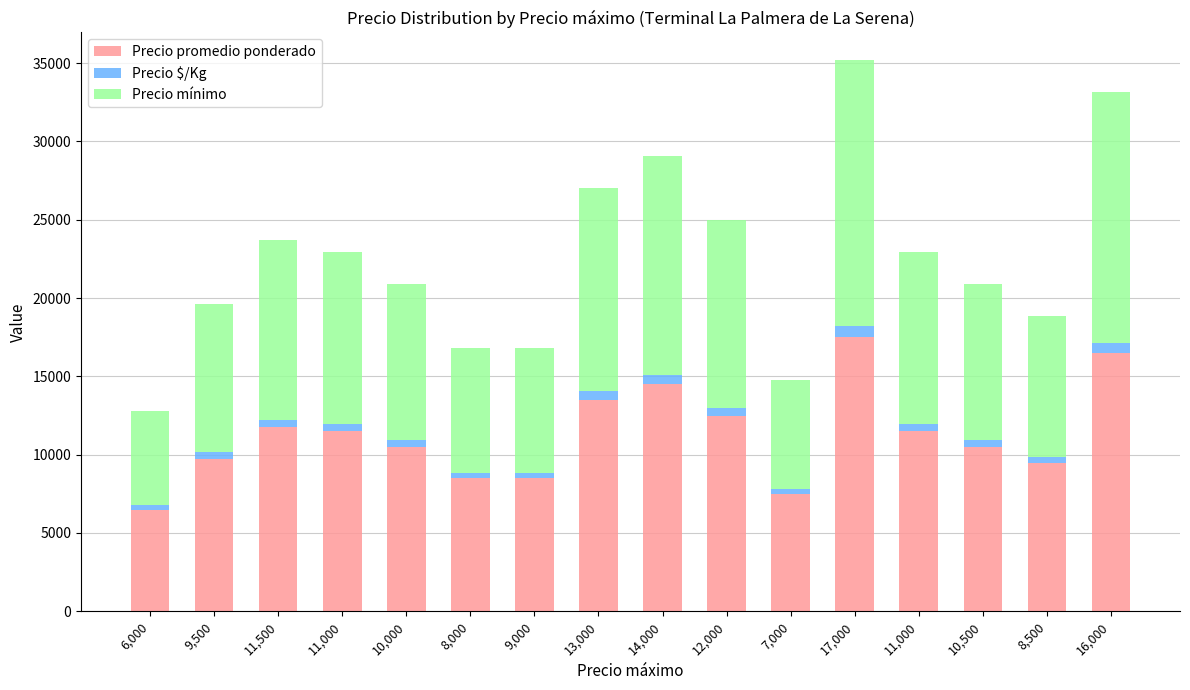

What is the difference between the second highest and minimum values in the Precio mínimo series?

10000